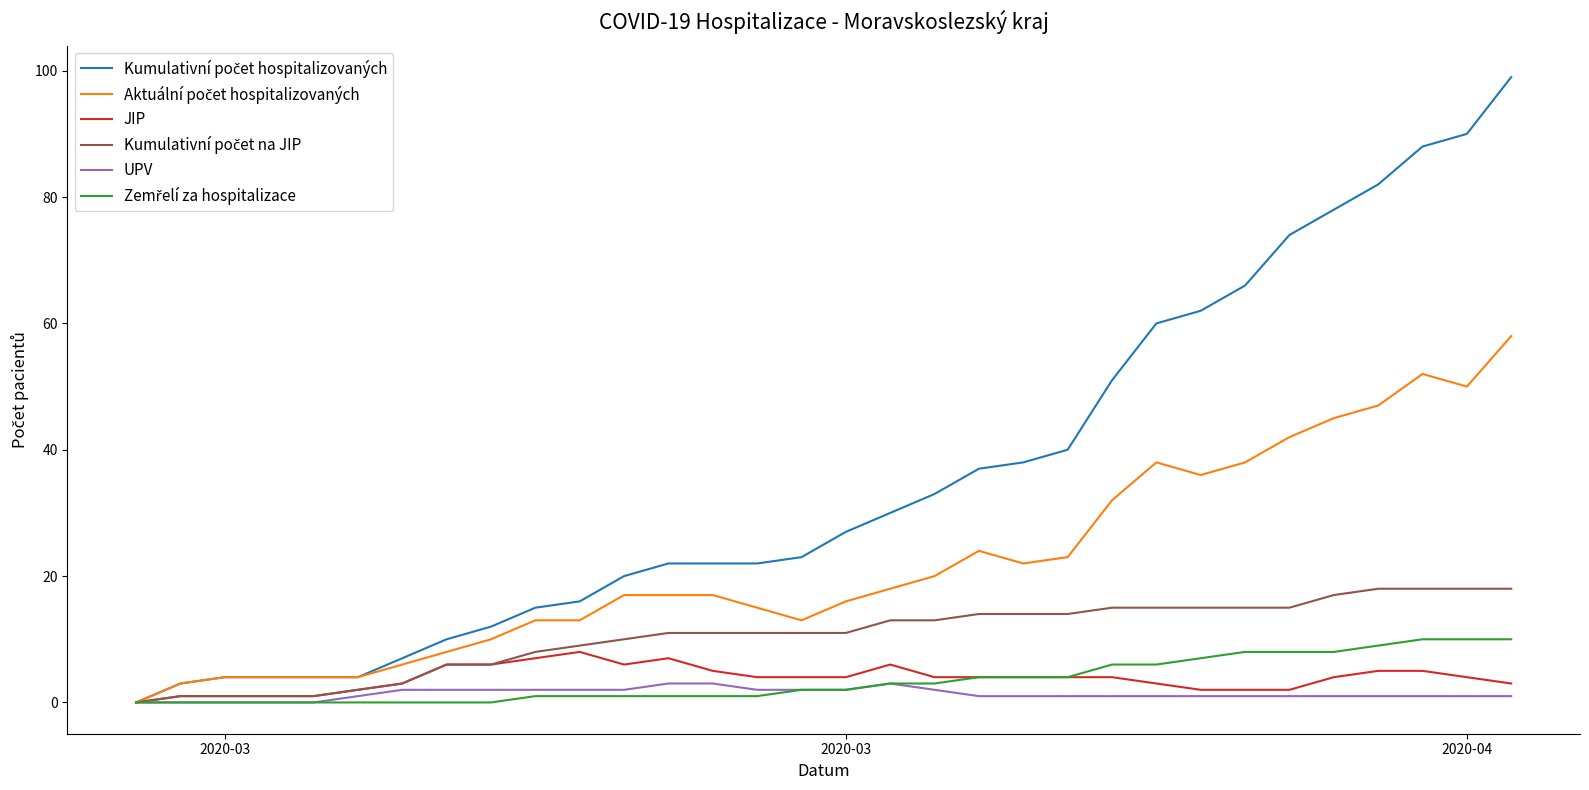

How many lines are shown in the chart?

6